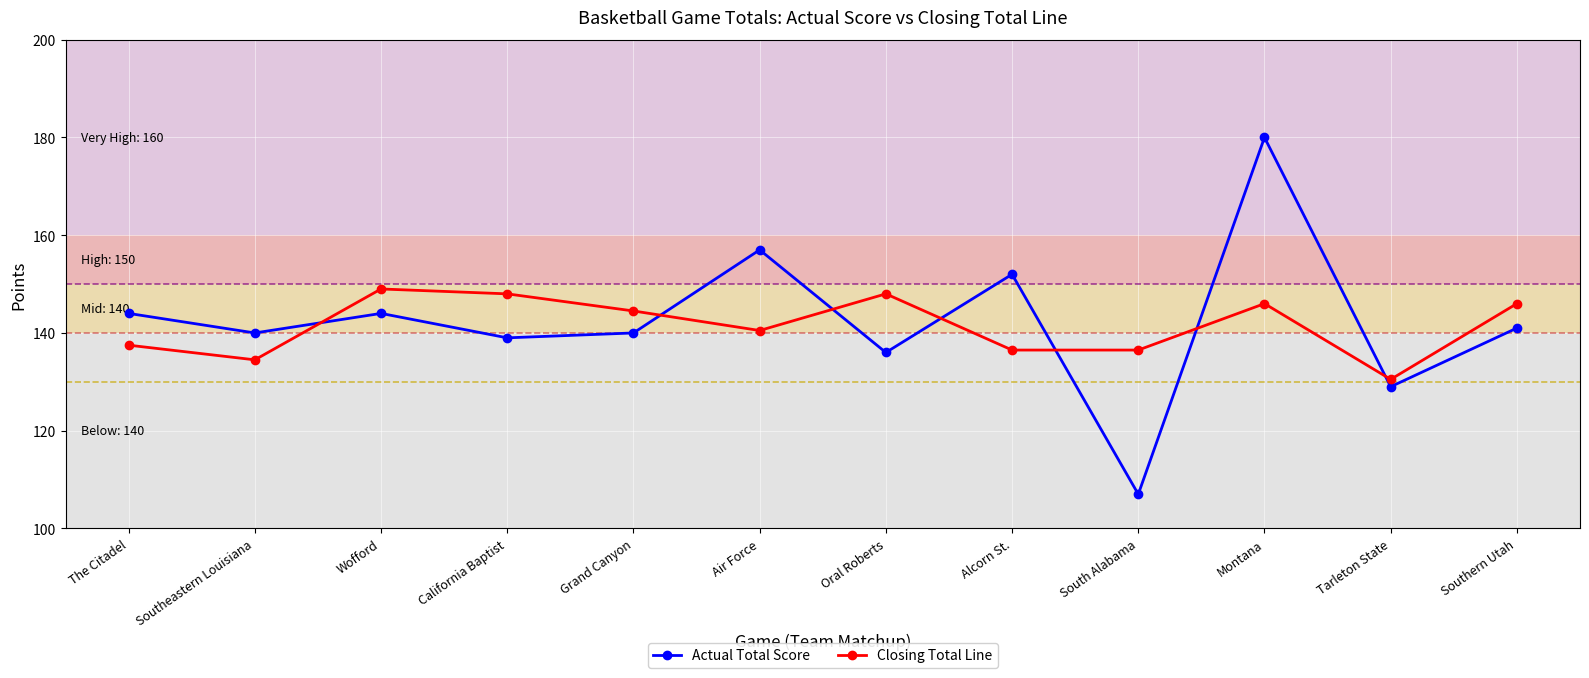

Reading right to left, what are all the values shown in this chart?

Actual Total Score: Southern Utah=141.0	Tarleton State=129.0	Montana=180.0	South Alabama=107.0	Alcorn St.=152.0	Oral Roberts=136.0	Air Force=157.0	Grand Canyon=140.0	California Baptist=139.0	Wofford=144.0	Southeastern Louisiana=140.0	The Citadel=144.0
Closing Total Line: Southern Utah=146.0	Tarleton State=130.5	Montana=146.0	South Alabama=136.5	Alcorn St.=136.5	Oral Roberts=148.0	Air Force=140.5	Grand Canyon=144.5	California Baptist=148.0	Wofford=149.0	Southeastern Louisiana=134.5	The Citadel=137.5